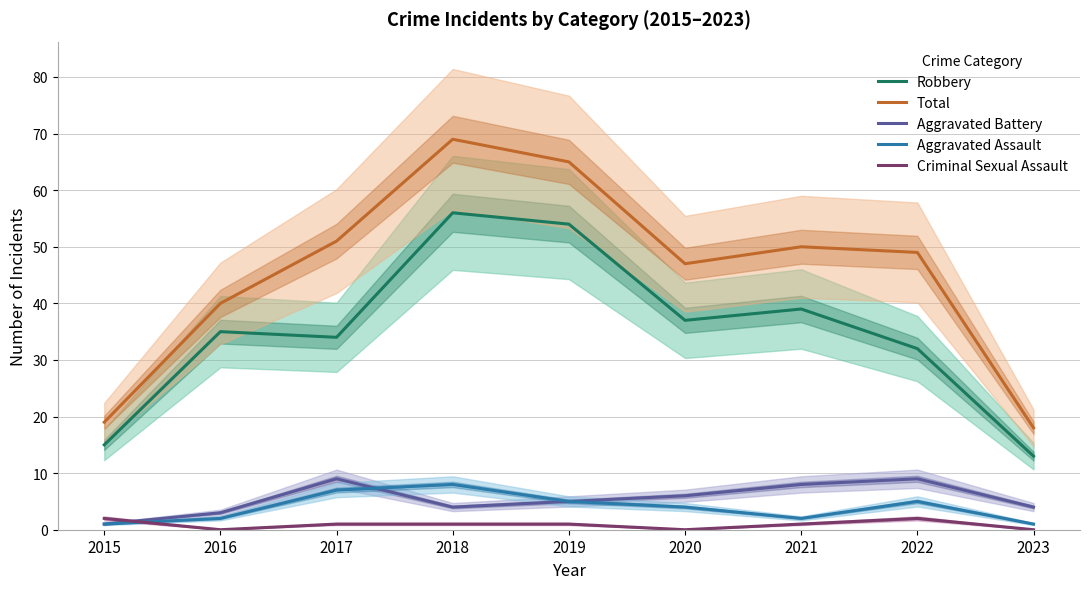

How many categories are shown in the chart?

9